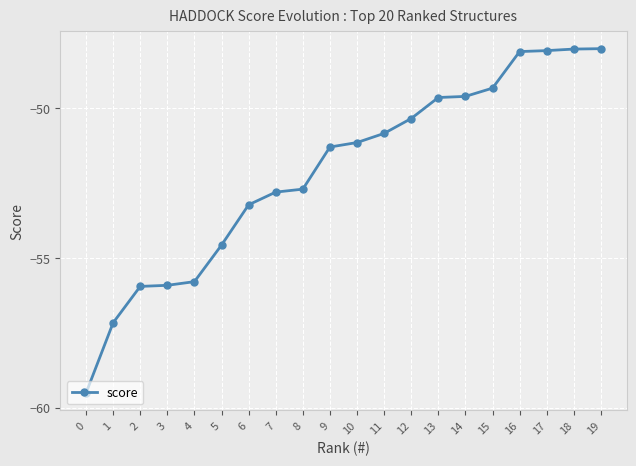

How many values are below -51?

11